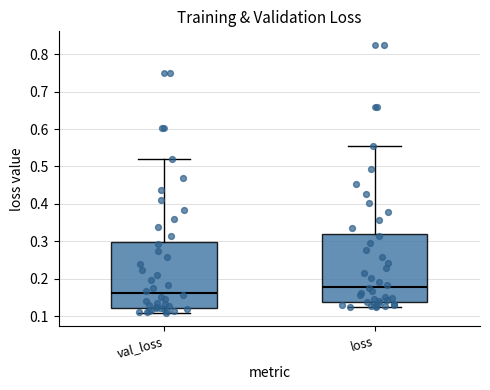

Which box has the highest median line?

loss